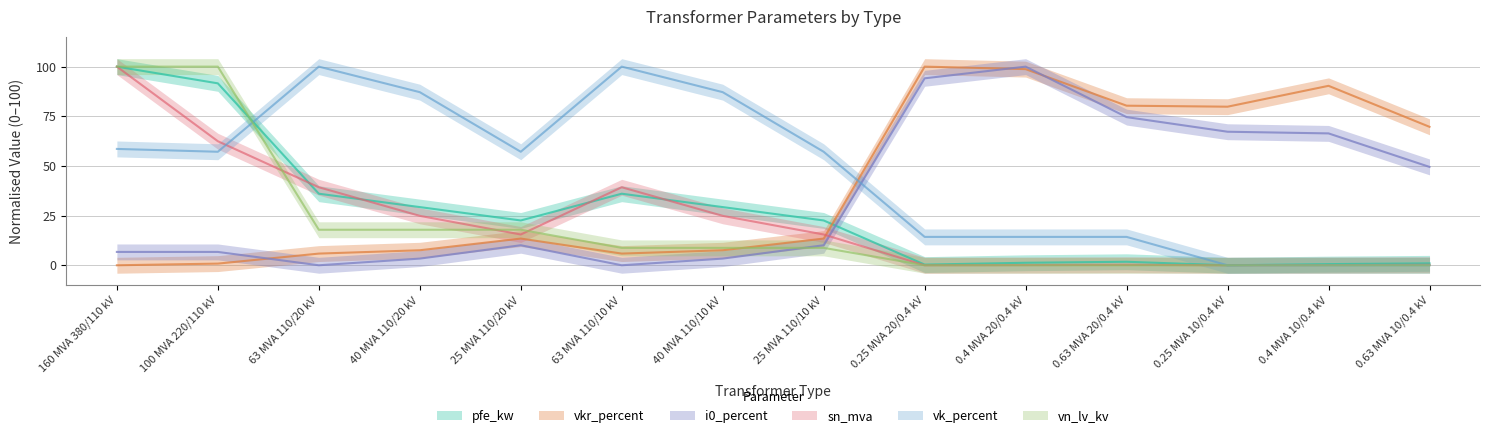

Reading left to right, extract all data points from this chart.

pfe_kw: 160 MVA 380/110 kV=100.0	100 MVA 220/110 kV=91.6	63 MVA 110/20 kV=36.0	40 MVA 110/20 kV=29.3	25 MVA 110/20 kV=22.6	63 MVA 110/10 kV=36.0	40 MVA 110/10 kV=29.3	25 MVA 110/10 kV=22.6	0.25 MVA 20/0.4 kV=0.3	0.4 MVA 20/0.4 kV=1.3	0.63 MVA 20/0.4 kV=1.8	0.25 MVA 10/0.4 kV=0.0	0.4 MVA 10/0.4 kV=0.6	0.63 MVA 10/0.4 kV=1.0
vkr_percent: 160 MVA 380/110 kV=0.0	100 MVA 220/110 kV=0.8	63 MVA 110/20 kV=5.9	40 MVA 110/20 kV=7.6	25 MVA 110/20 kV=13.4	63 MVA 110/10 kV=5.9	40 MVA 110/10 kV=7.6	25 MVA 110/10 kV=13.4	0.25 MVA 20/0.4 kV=100.0	0.4 MVA 20/0.4 kV=98.7	0.63 MVA 20/0.4 kV=80.3	0.25 MVA 10/0.4 kV=79.8	0.4 MVA 10/0.4 kV=90.3	0.63 MVA 10/0.4 kV=69.7
i0_percent: 160 MVA 380/110 kV=6.7	100 MVA 220/110 kV=6.7	63 MVA 110/20 kV=0.0	40 MVA 110/20 kV=3.4	25 MVA 110/20 kV=10.1	63 MVA 110/10 kV=0.0	40 MVA 110/10 kV=3.4	25 MVA 110/10 kV=10.1	0.25 MVA 20/0.4 kV=94.1	0.4 MVA 20/0.4 kV=100.0	0.63 MVA 20/0.4 kV=74.6	0.25 MVA 10/0.4 kV=67.2	0.4 MVA 10/0.4 kV=66.4	0.63 MVA 10/0.4 kV=49.5
sn_mva: 160 MVA 380/110 kV=100.0	100 MVA 220/110 kV=62.4	63 MVA 110/20 kV=39.3	40 MVA 110/20 kV=24.9	25 MVA 110/20 kV=15.5	63 MVA 110/10 kV=39.3	40 MVA 110/10 kV=24.9	25 MVA 110/10 kV=15.5	0.25 MVA 20/0.4 kV=0.0	0.4 MVA 20/0.4 kV=0.1	0.63 MVA 20/0.4 kV=0.2	0.25 MVA 10/0.4 kV=0.0	0.4 MVA 10/0.4 kV=0.1	0.63 MVA 10/0.4 kV=0.2
vk_percent: 160 MVA 380/110 kV=58.6	100 MVA 220/110 kV=57.1	63 MVA 110/20 kV=100.0	40 MVA 110/20 kV=87.1	25 MVA 110/20 kV=57.1	63 MVA 110/10 kV=100.0	40 MVA 110/10 kV=87.1	25 MVA 110/10 kV=57.1	0.25 MVA 20/0.4 kV=14.3	0.4 MVA 20/0.4 kV=14.3	0.63 MVA 20/0.4 kV=14.3	0.25 MVA 10/0.4 kV=0.0	0.4 MVA 10/0.4 kV=0.0	0.63 MVA 10/0.4 kV=0.0
vn_lv_kv: 160 MVA 380/110 kV=100.0	100 MVA 220/110 kV=100.0	63 MVA 110/20 kV=17.9	40 MVA 110/20 kV=17.9	25 MVA 110/20 kV=17.9	63 MVA 110/10 kV=8.8	40 MVA 110/10 kV=8.8	25 MVA 110/10 kV=8.8	0.25 MVA 20/0.4 kV=0.0	0.4 MVA 20/0.4 kV=0.0	0.63 MVA 20/0.4 kV=0.0	0.25 MVA 10/0.4 kV=0.0	0.4 MVA 10/0.4 kV=0.0	0.63 MVA 10/0.4 kV=0.0